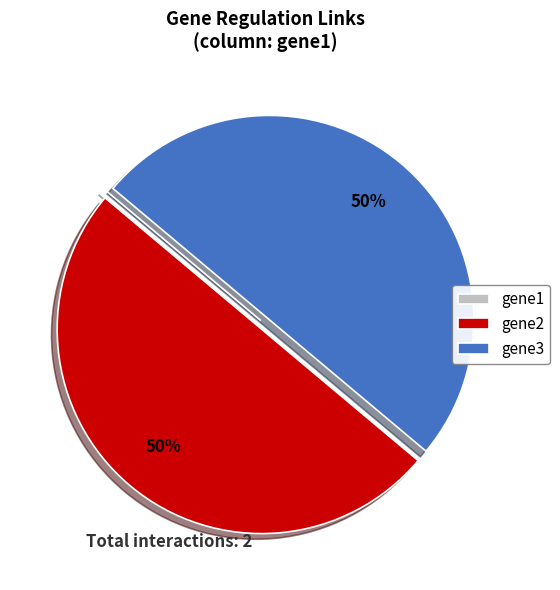

To the nearest percent, what is the difference between the largest and smallest slice percentages?

50%